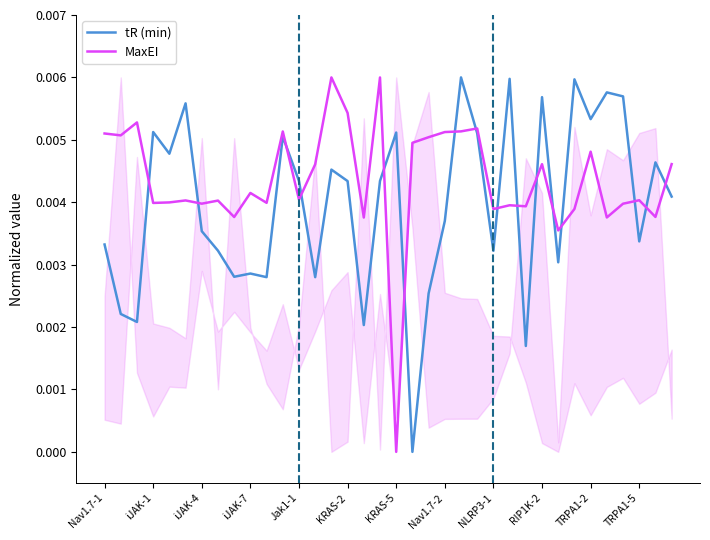

What is the sum of all MaxEI values?

0.2